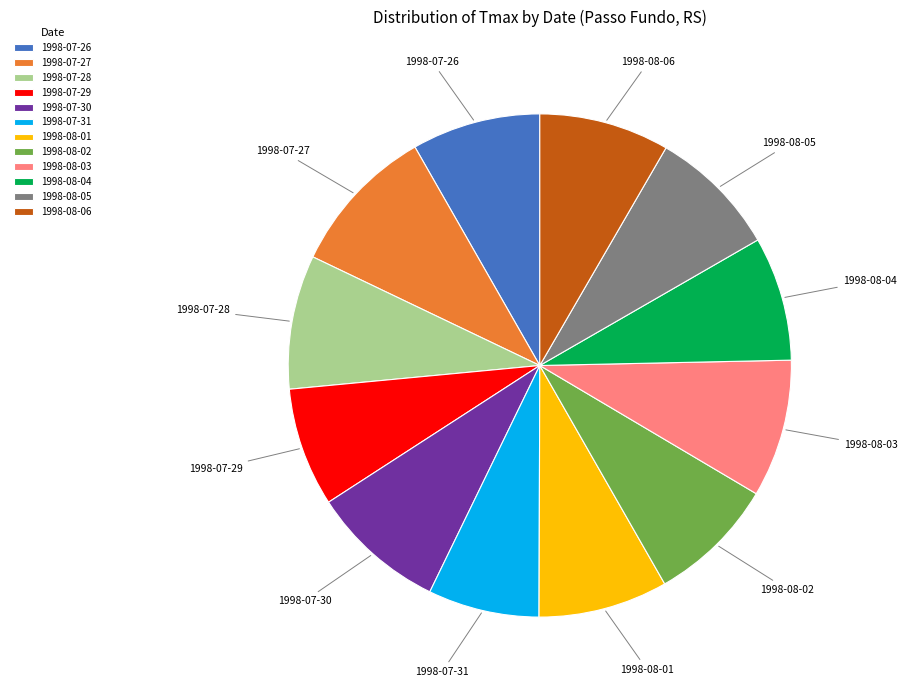

Is there any slice that represents more than half of the pie?

No